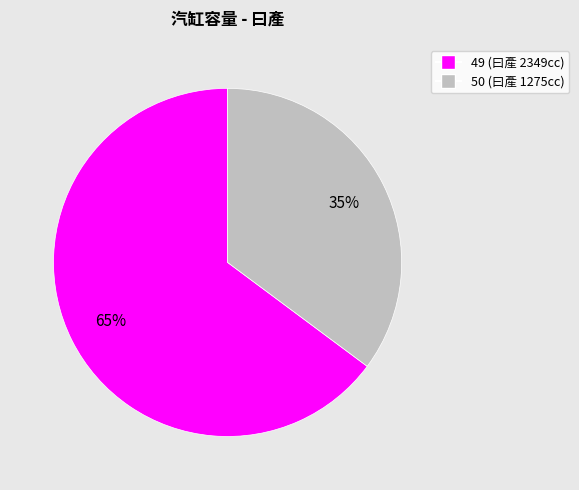

Does 49 represent more than half of the total?

Yes